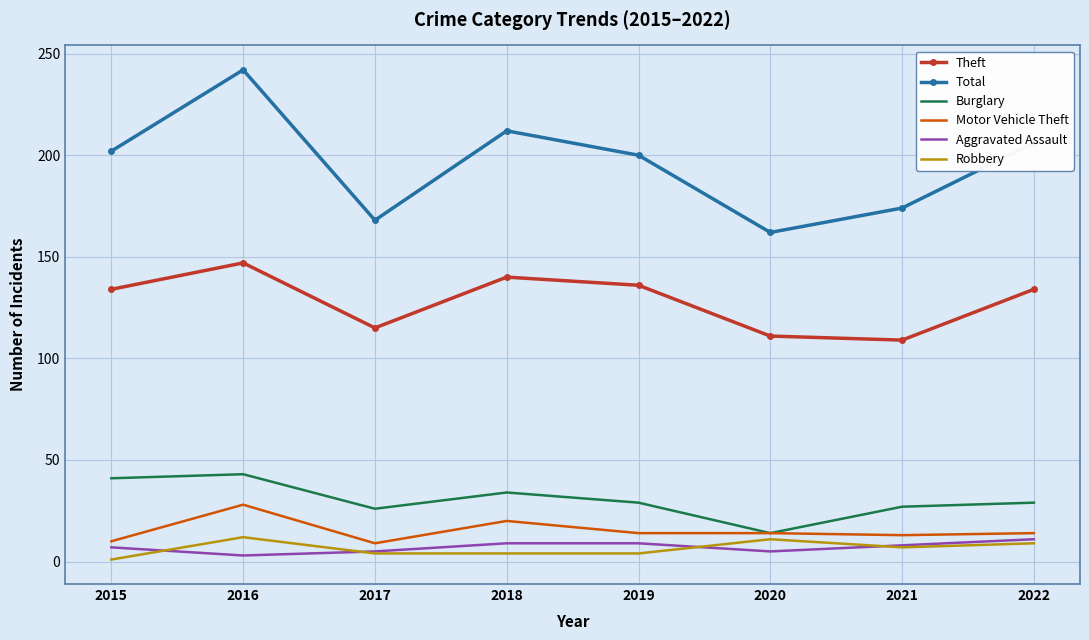

What is the maximum value shown in the chart?

242